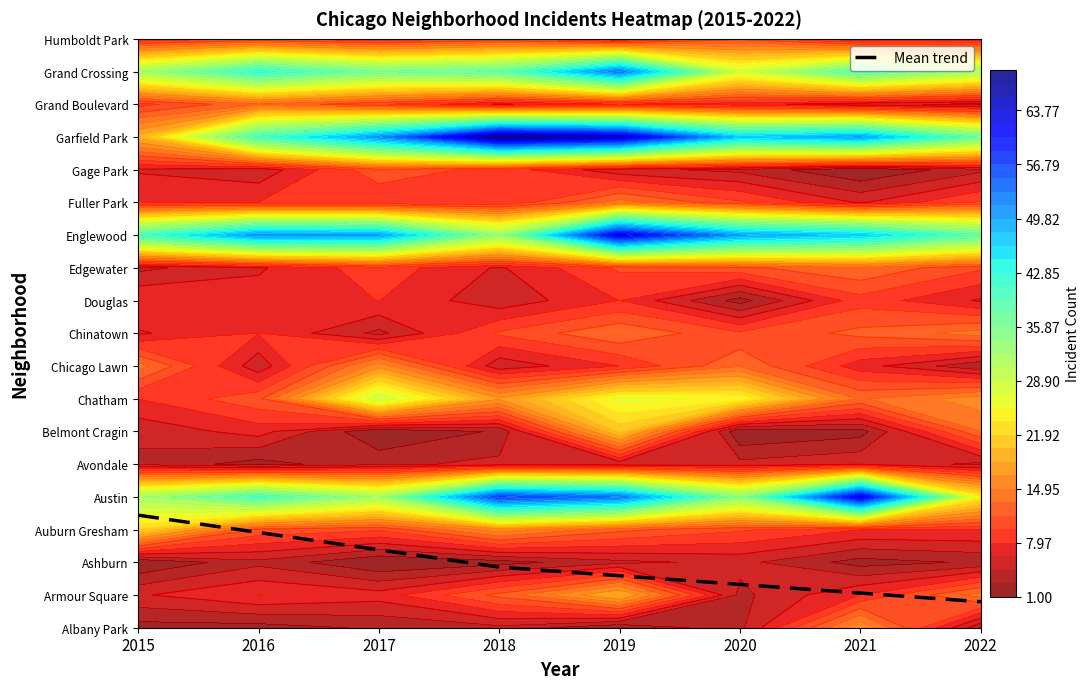

What is the difference between the second highest and minimum values?

2.1